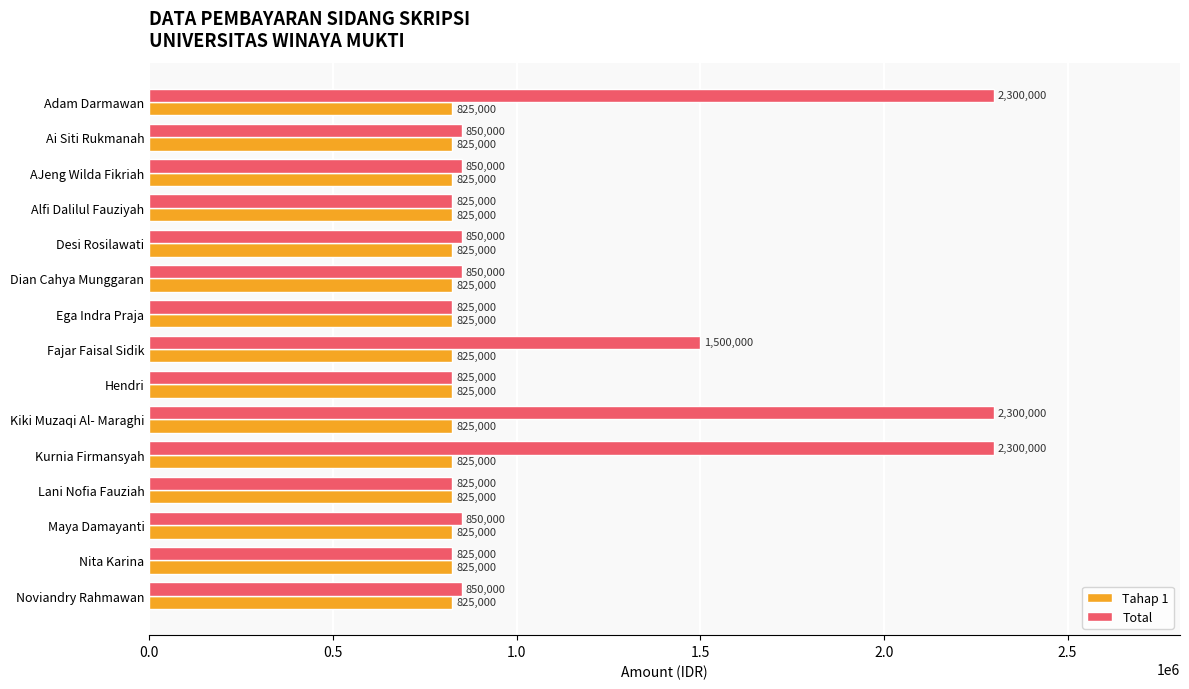

At how many categories does at least one series exceed 1639913?

3